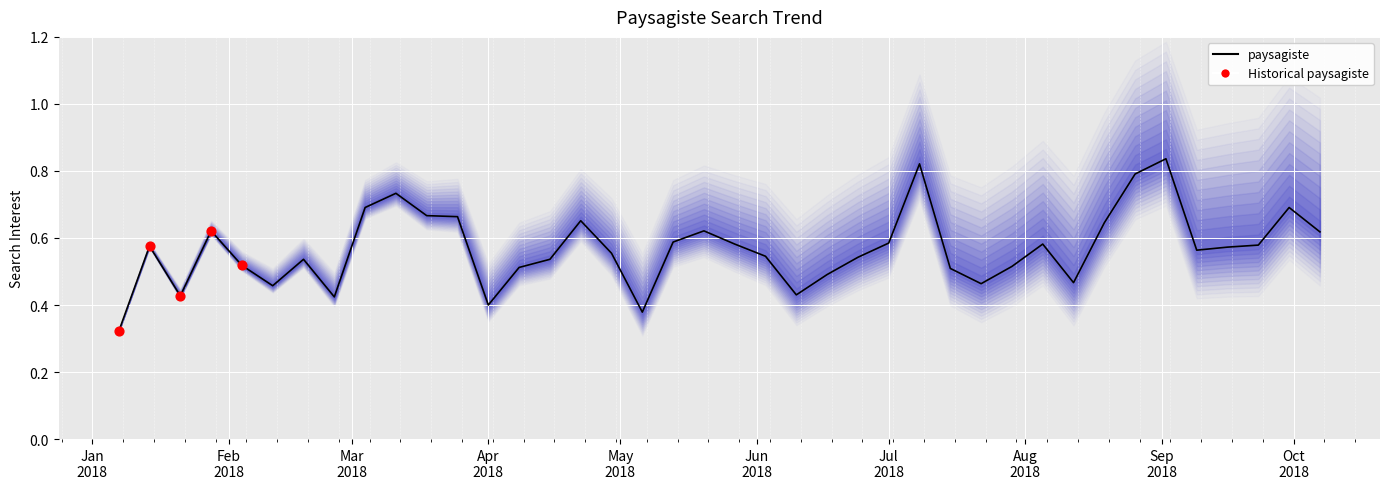

Which has a higher value, 2018-03-25 or 2018-02-11?

2018-03-25